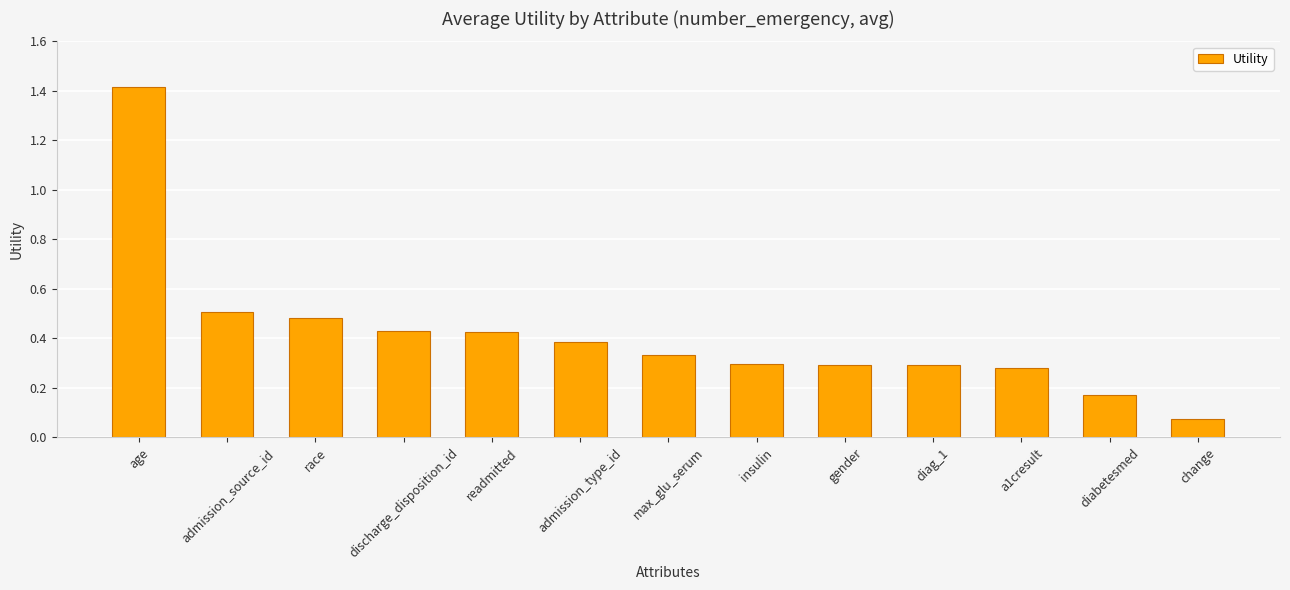

At which label is the value closest to 0?

change